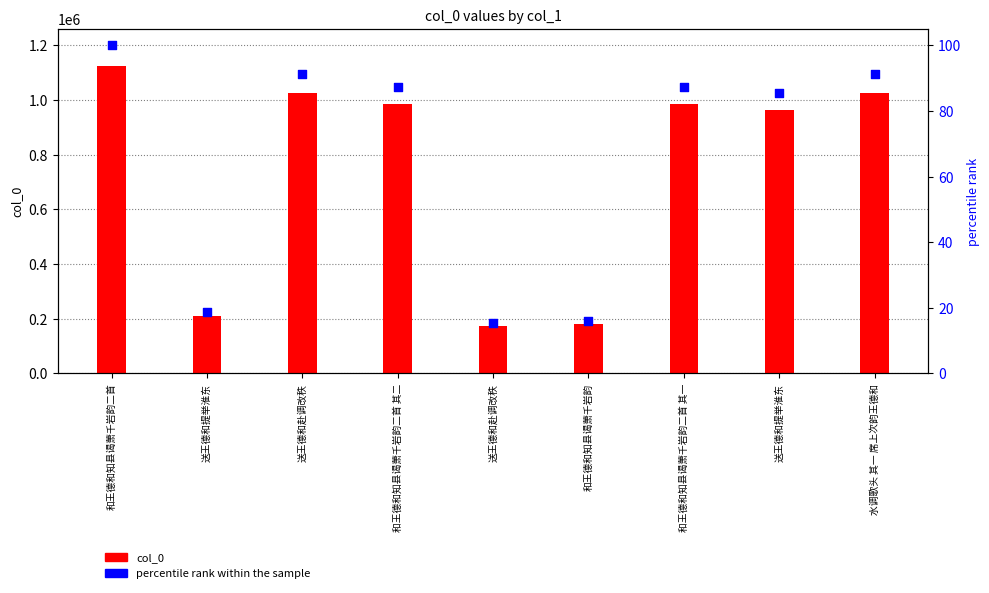

Which series has the largest Y range (max minus min)?

col_0